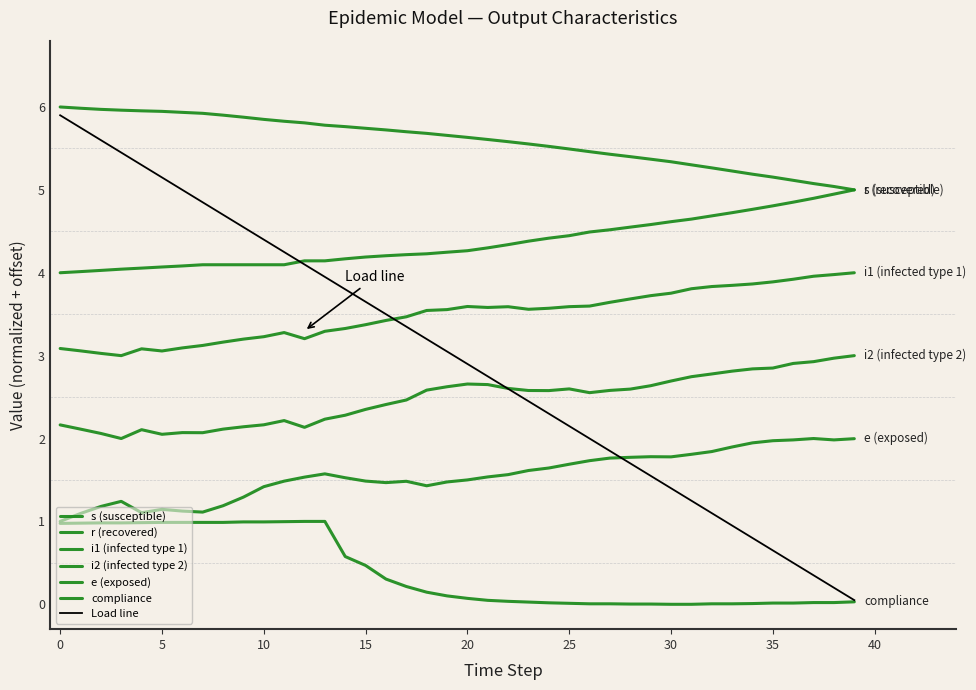

What is the value of the compliance point at the 4th from the left?

1.0